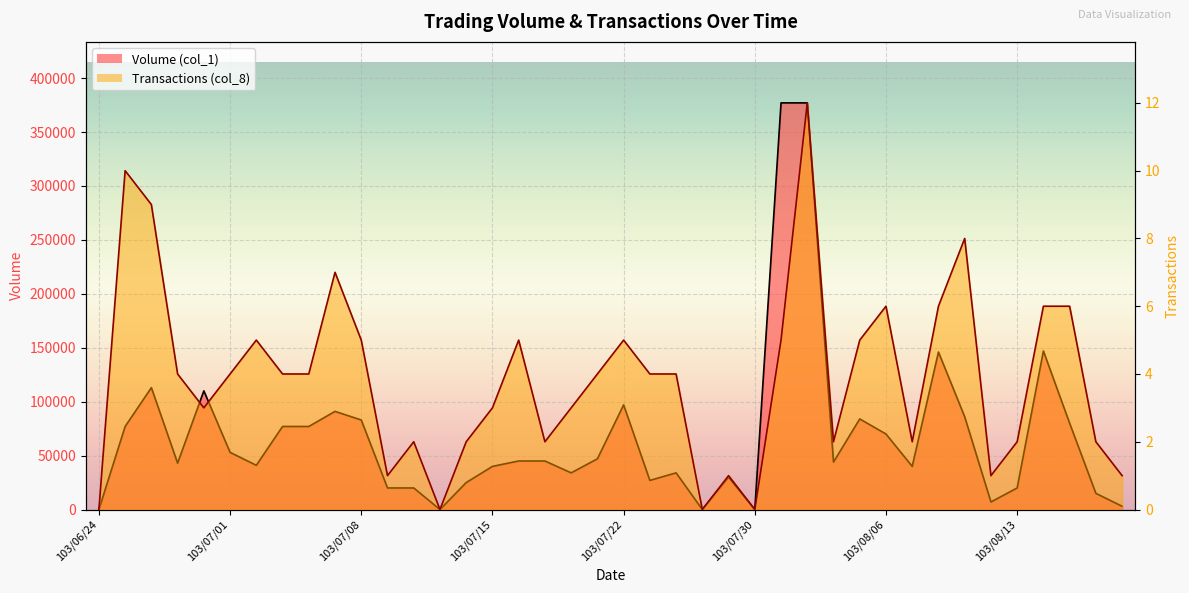

What is the maximum value shown in the chart?

377000